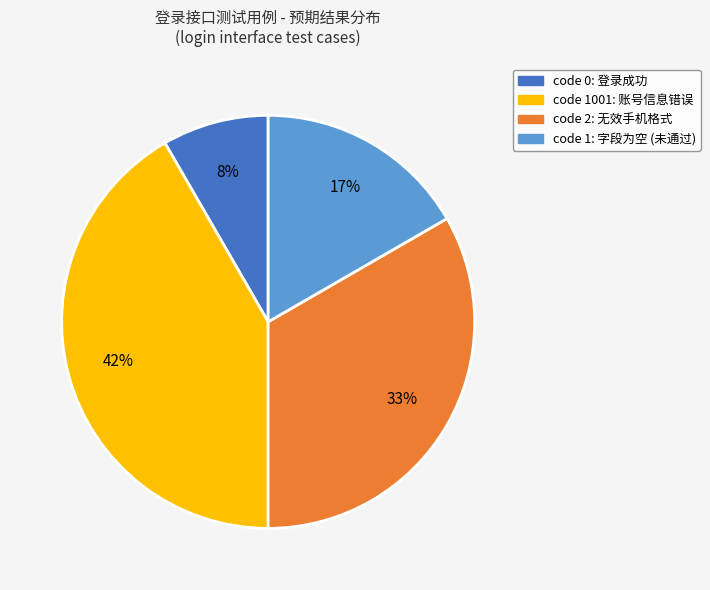

Does code 2: 无效手机格式 represent more than half of the total?

No